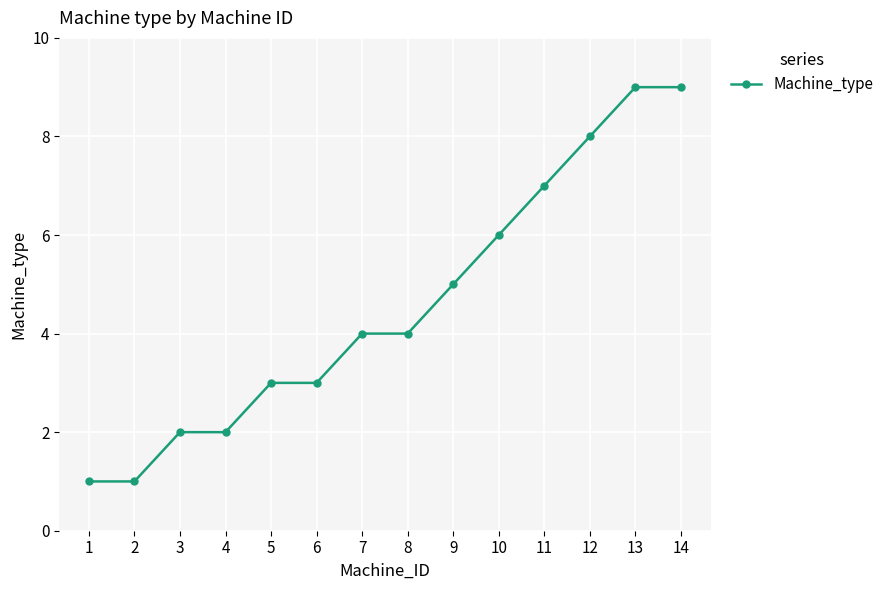

What is the greatest value displayed?

9